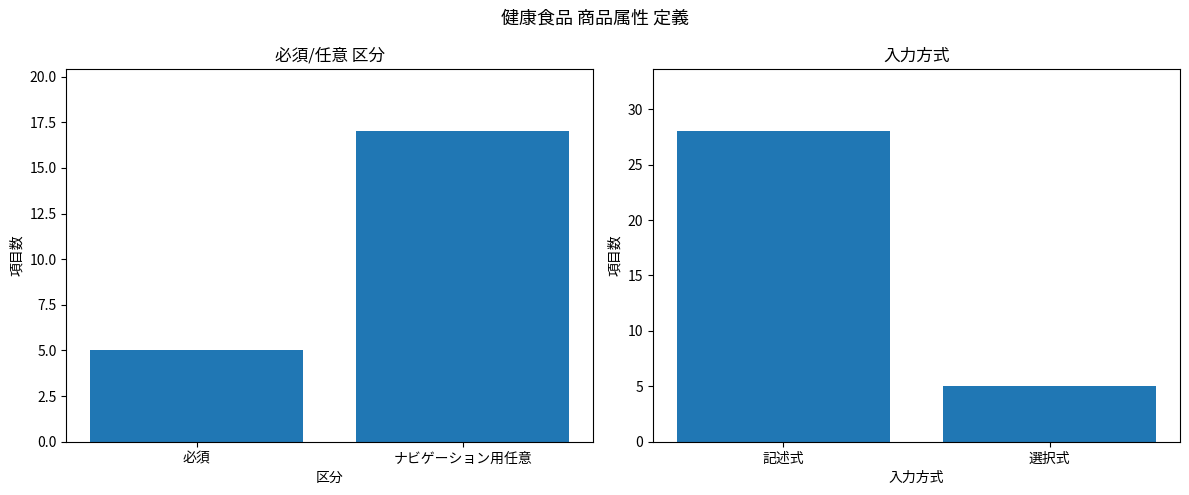

How many 必須/任意 values are between 5 and 17?

2